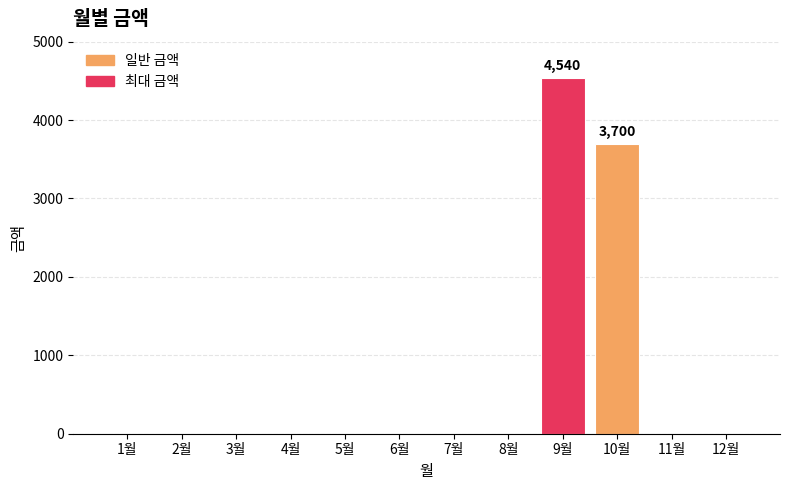

Where is the data nearest to the value 2270?

10월